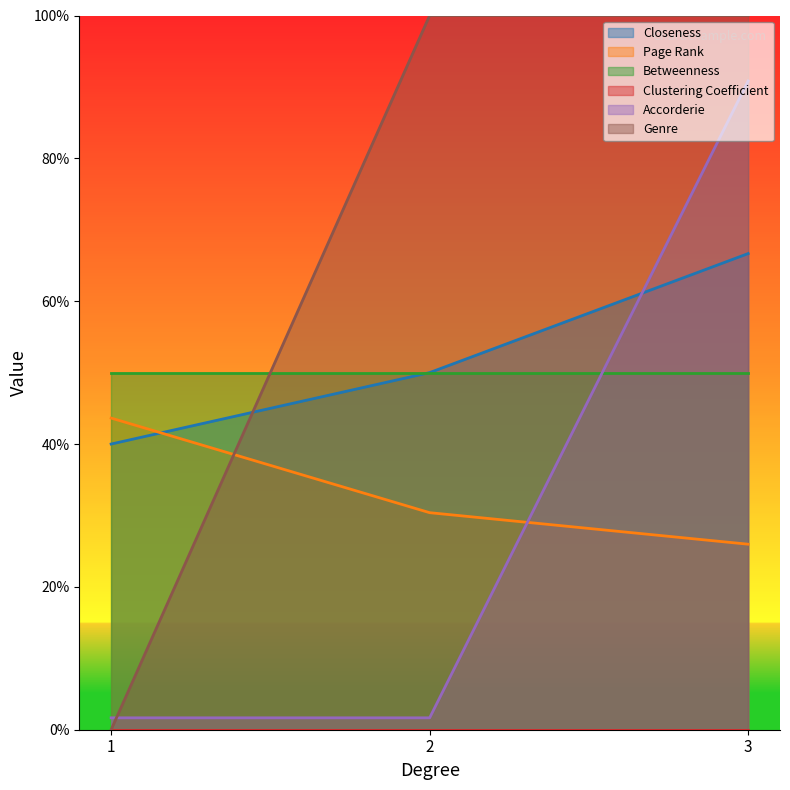

Does the chart display data point markers on the line(s)?

No